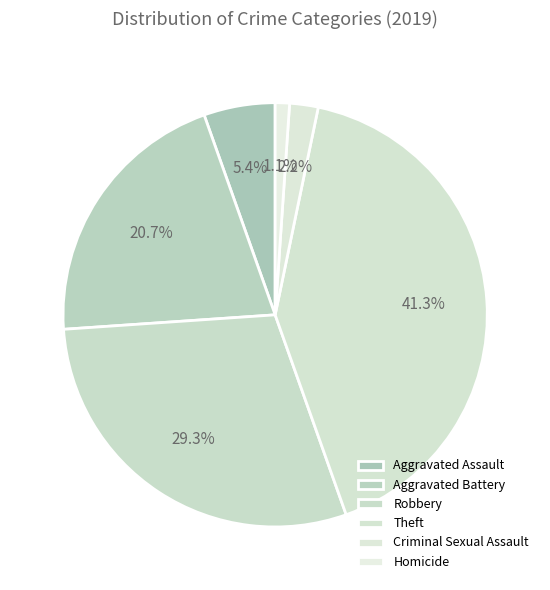

Which has a higher value, Aggravated Assault or Aggravated Battery?

Aggravated Battery